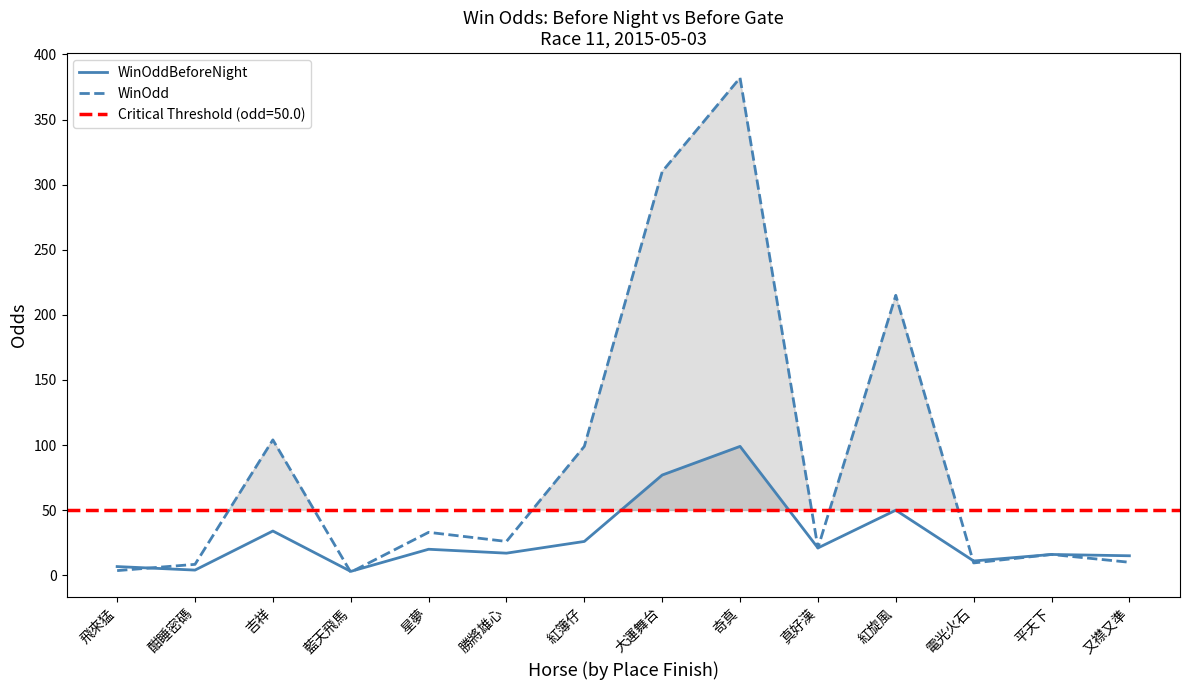

True or false: WinOdd and WinOddBeforeNight cross at least once.

True